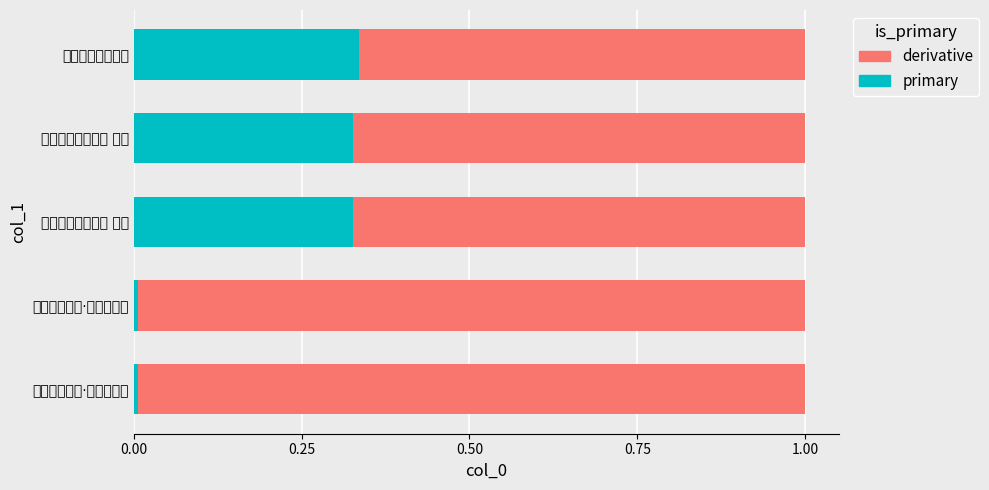

Rank the series by their average value, from lowest to highest.

primary, derivative